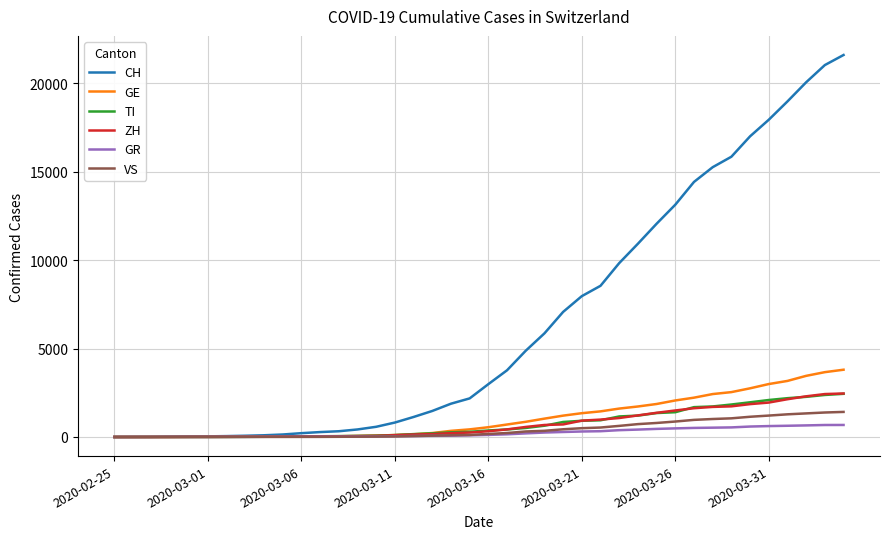

What is the greatest value displayed?

21605